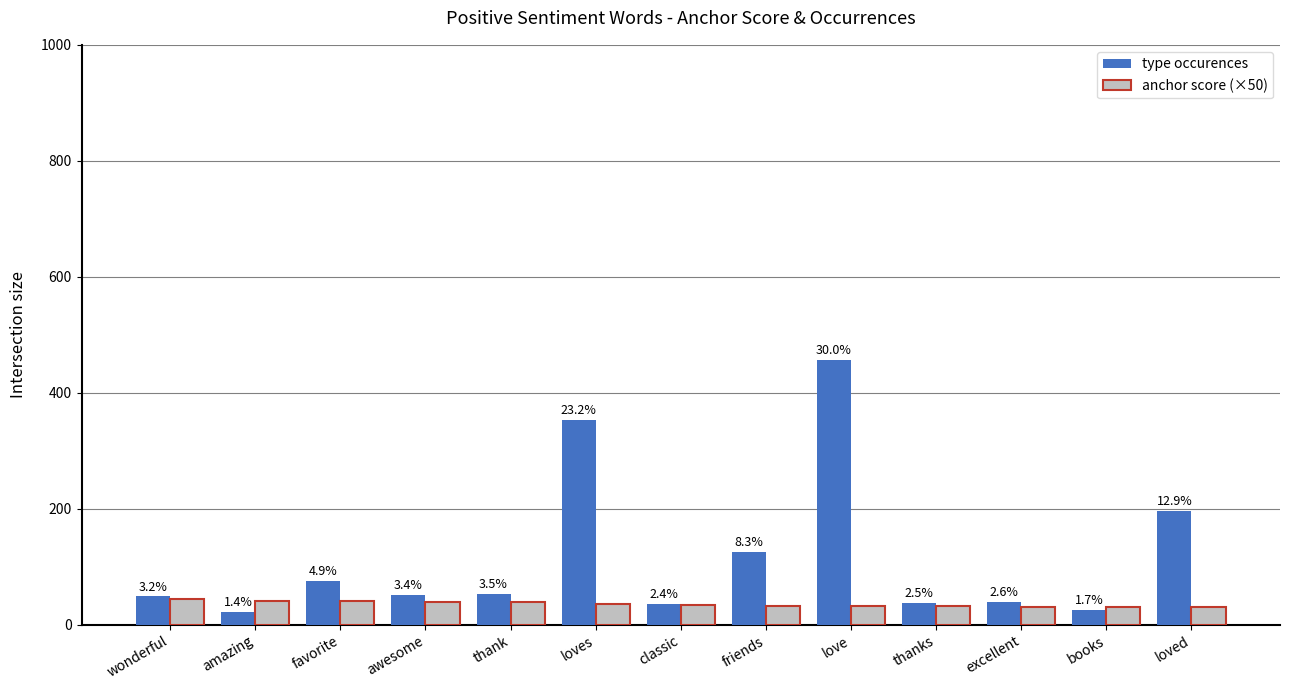

What value does the anchor score (×50) series have at friends?

33.3